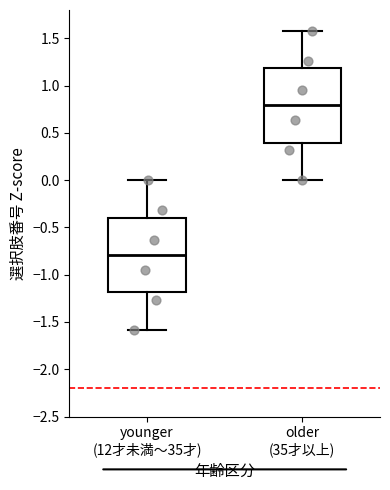

Which box's median line is the lowest?

younger (12才未満～35才)